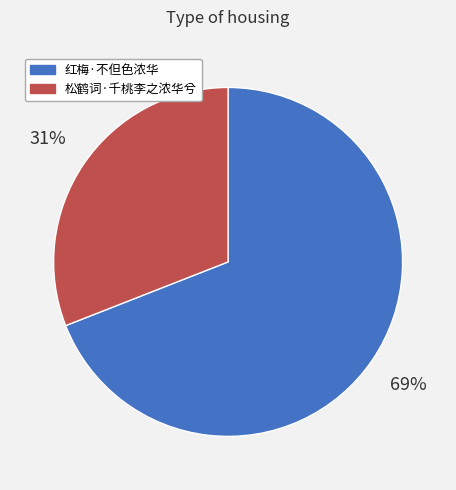

Is the sum of 松鹤词·千桃李之浓华兮 and 红梅·不但色浓华 greater than half?

Yes